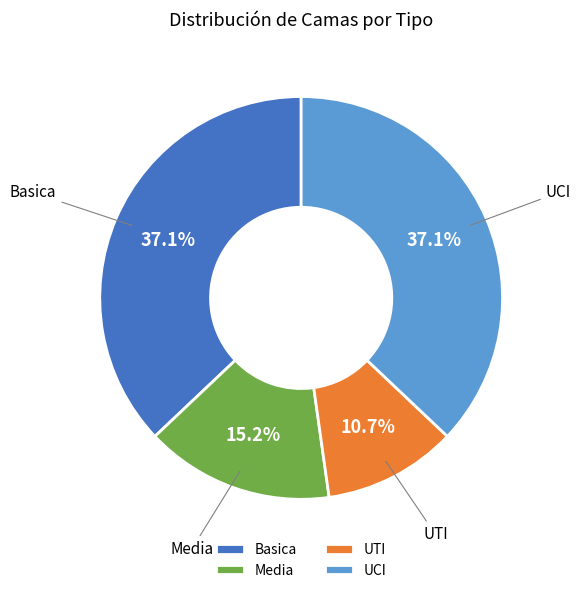

Approximately how many times larger is the value at UTI compared to Basica?

0.3